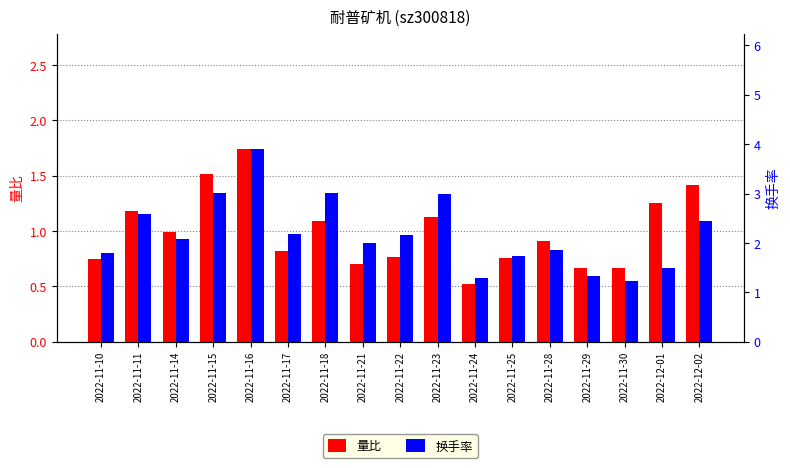

What is the difference between the 换手率 values at 2022-12-01 and 2022-11-15?

1.5